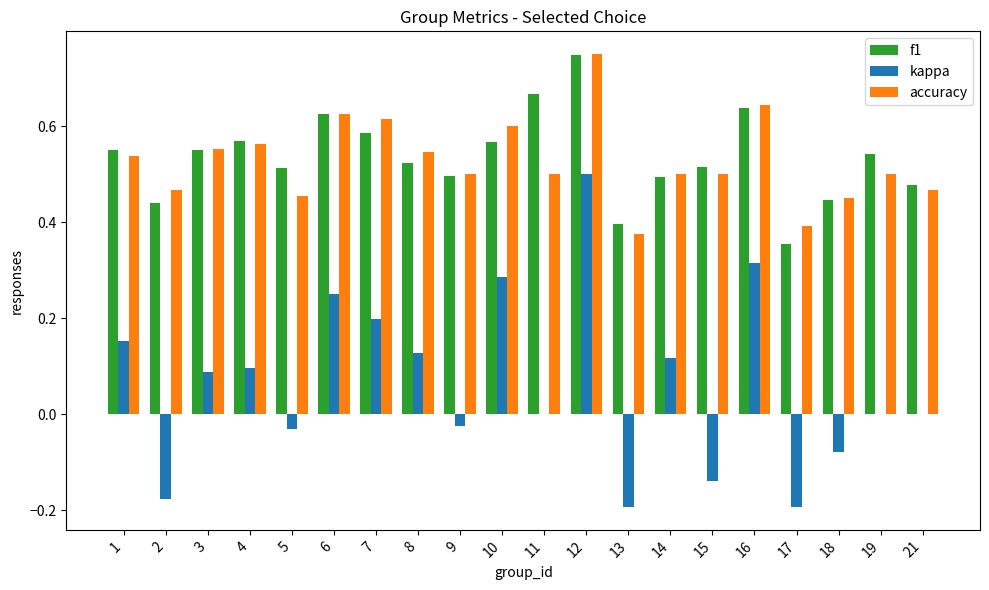

Which series has the widest spread of values?

kappa